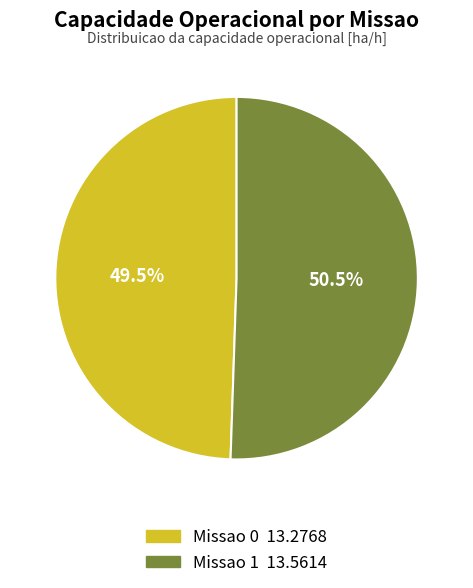

Is there any slice that represents more than half of the pie?

Yes